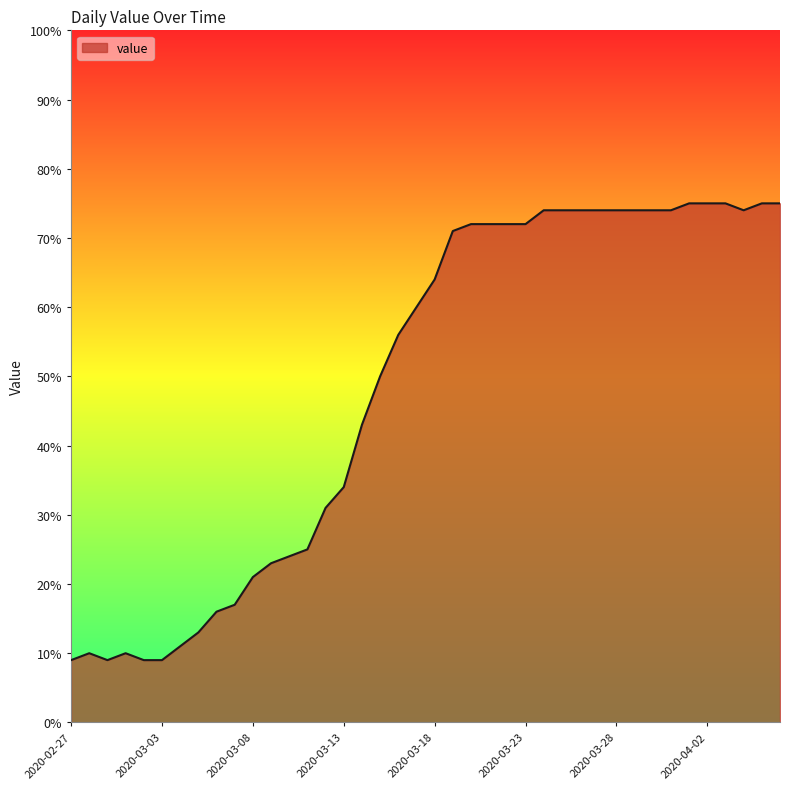

What is the minimum value shown in the chart?

9